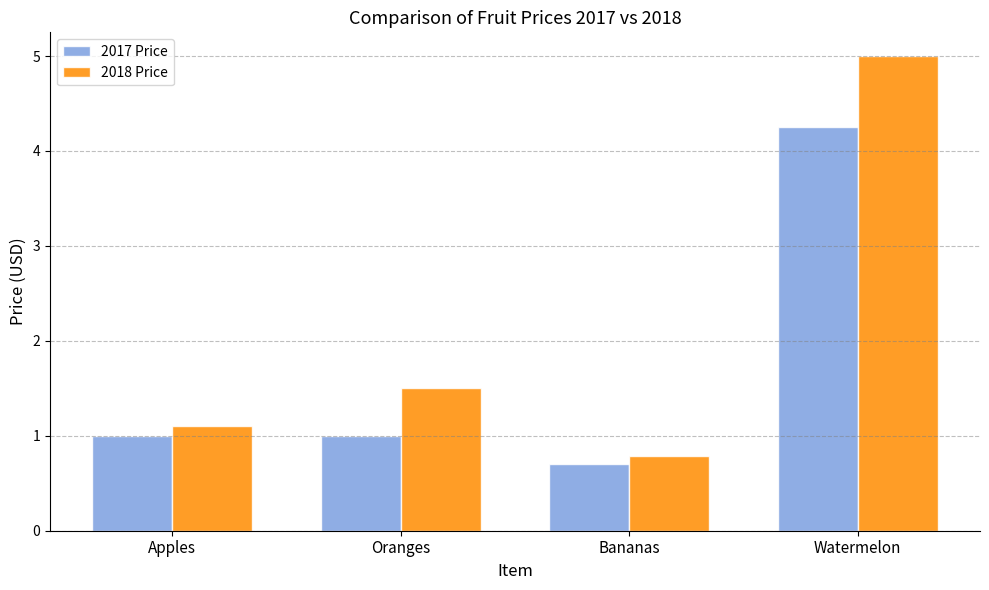

Which label corresponds to the largest value in the chart?

Watermelon